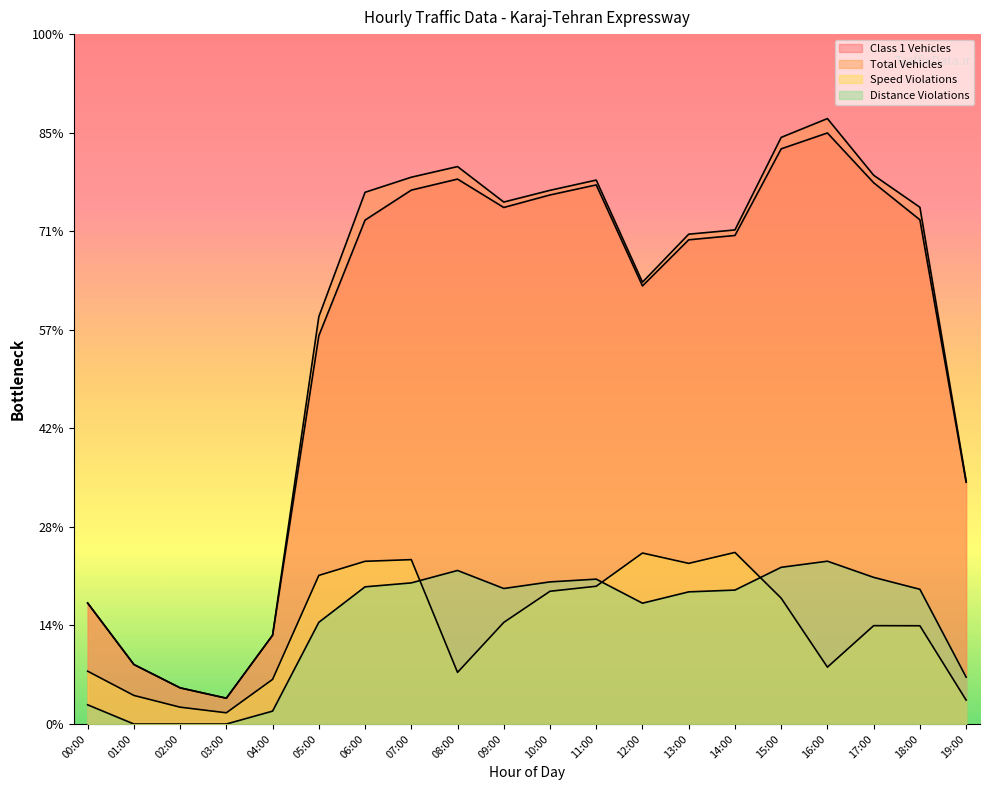

True or false: Speed Violations has more than 2 points higher than both neighbors.

True